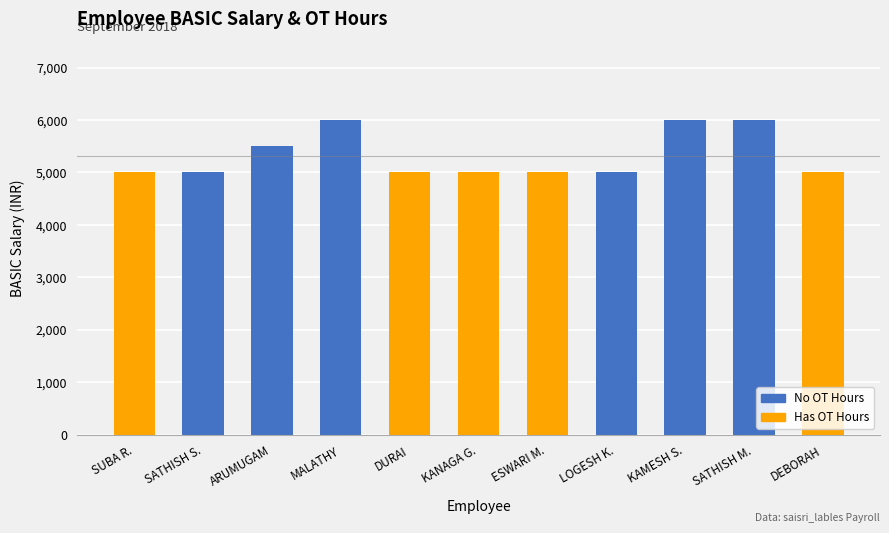

Which has a higher value, ARUMUGAM or SATHISH S.?

ARUMUGAM